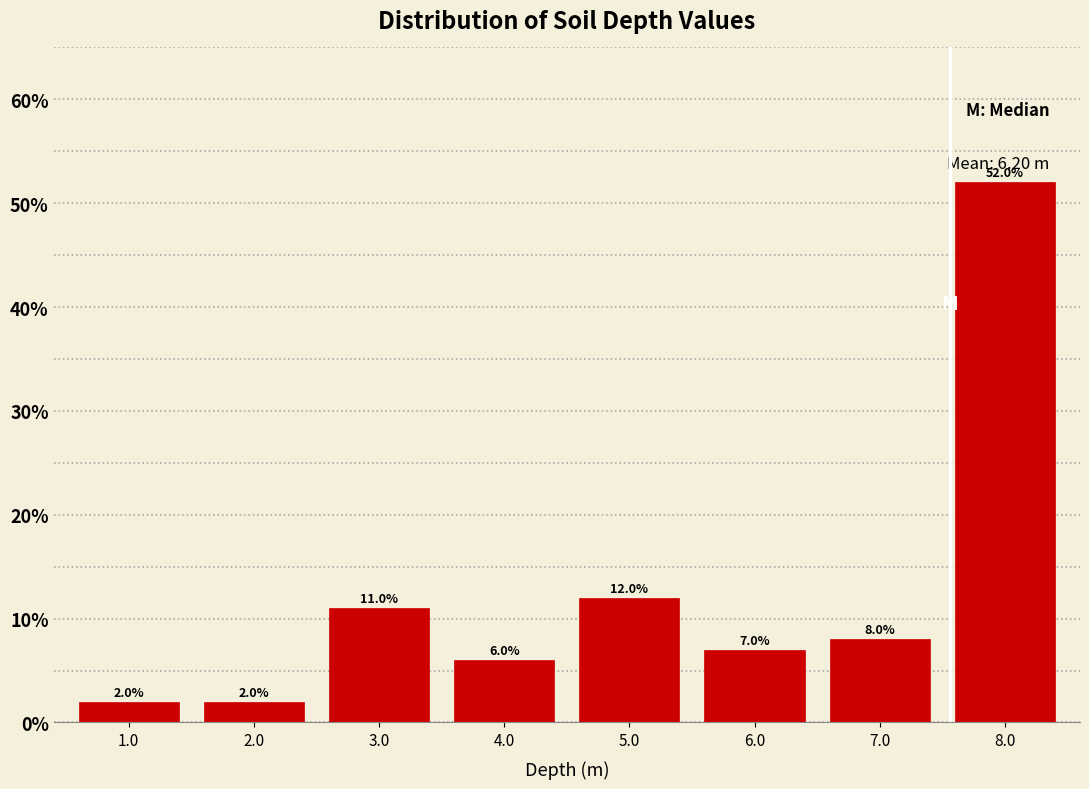

How tall is the bar that spans 7.5 to 8.5 on the x-axis?

52.0